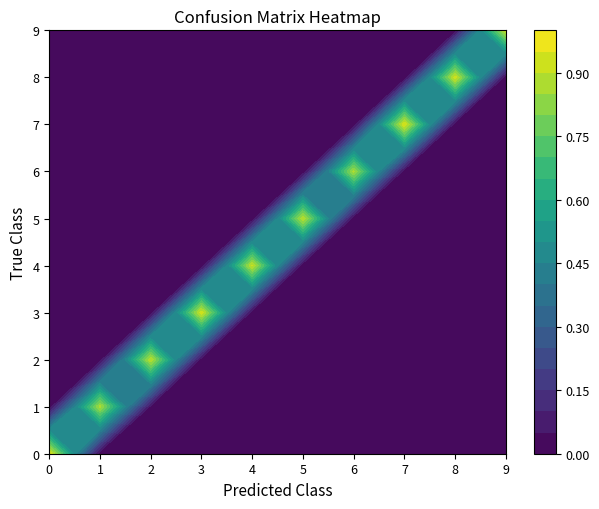

True or false: 3 has a value of 0.0 at 7.

False